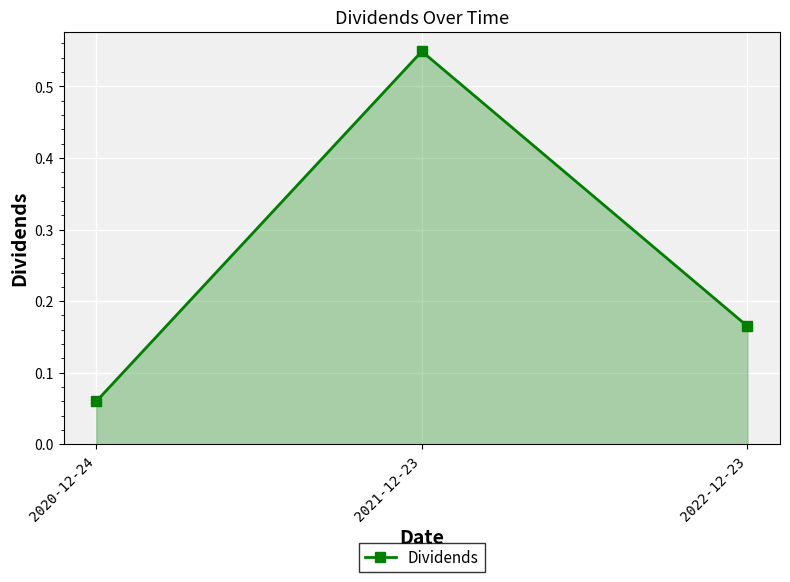

What is the average value?

0.3